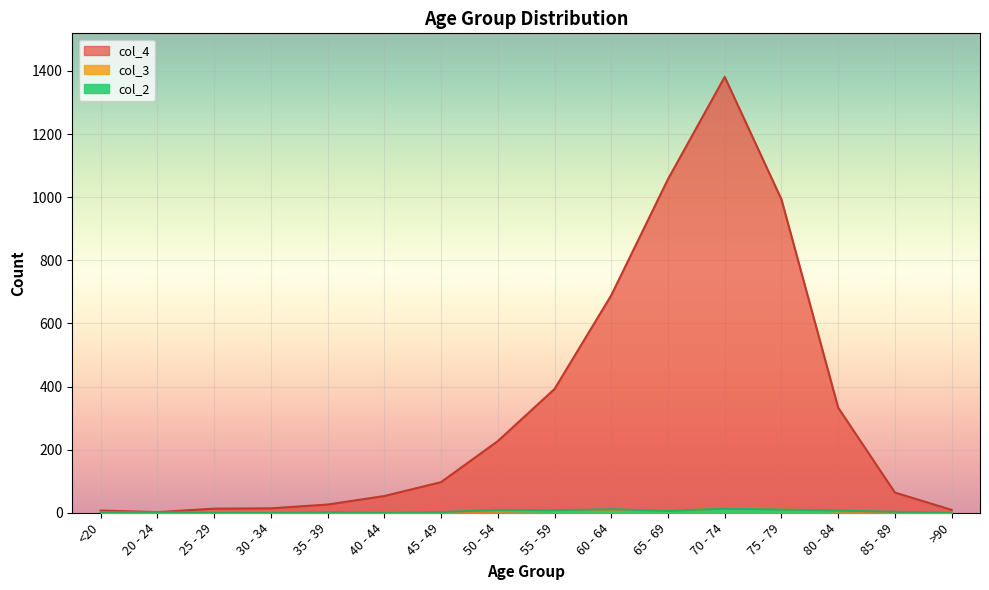

Reading left to right, list all the values displayed in this chart.

col_4: 7	2	13	14	26	53	97	227	392	689	1057	1381	993	333	64	9
col_3: 1	0	0	2	1	1	1	3	6	8	6	14	12	4	1	0
col_2: 0	1	0	0	2	0	2	9	8	11	6	13	10	7	3	0